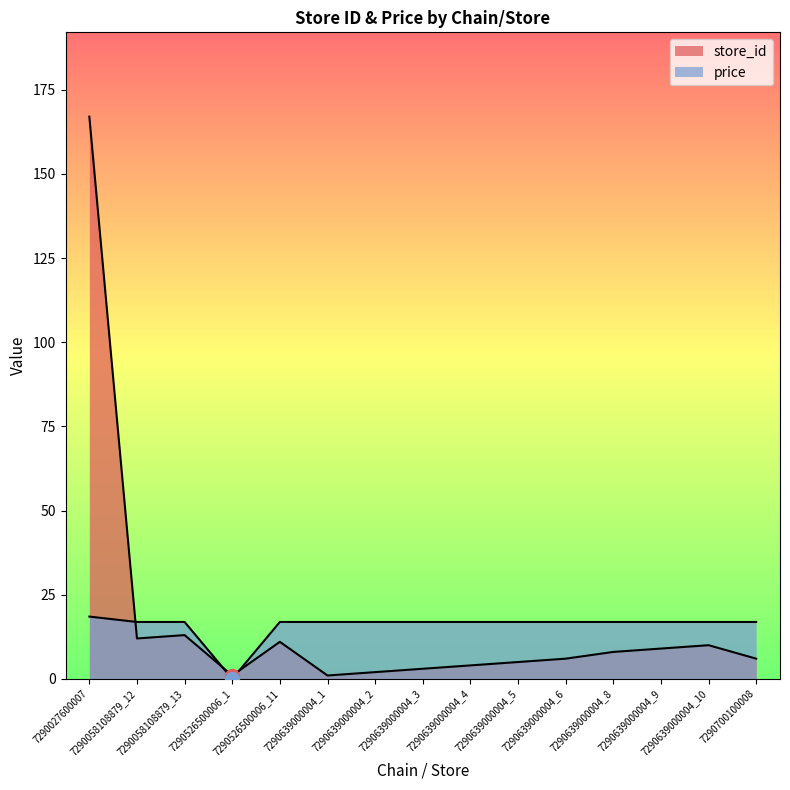

Between which two adjacent categories do price and store_id first intersect?

7290027600007 and 7290058108879_12